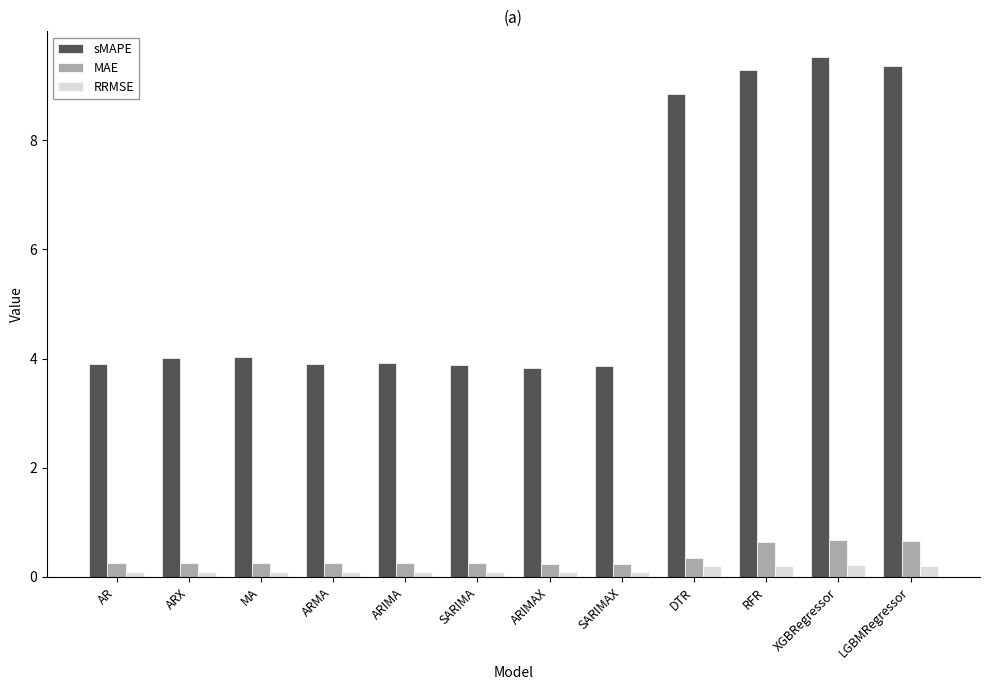

Does the chart contain stacked bars?

No